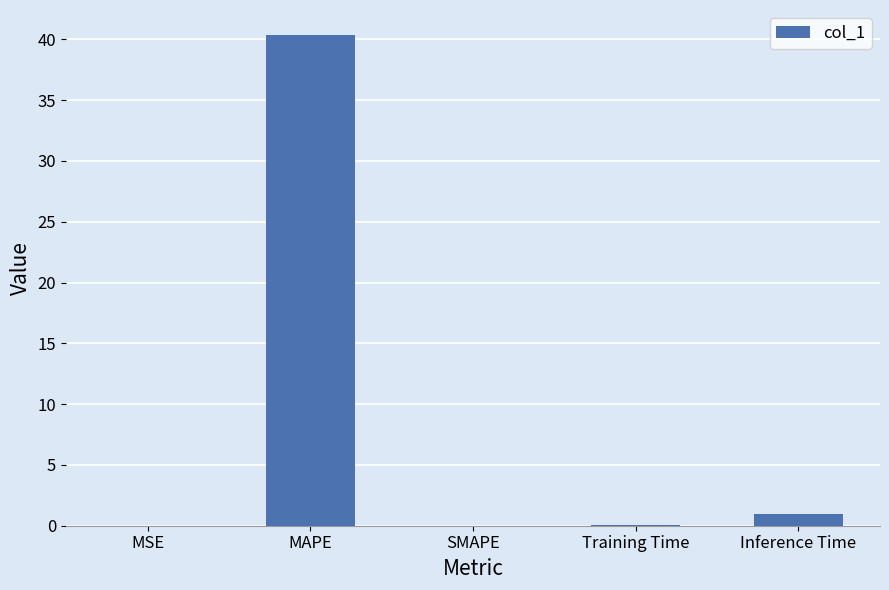

Where is the data nearest to the value 20?

Inference Time